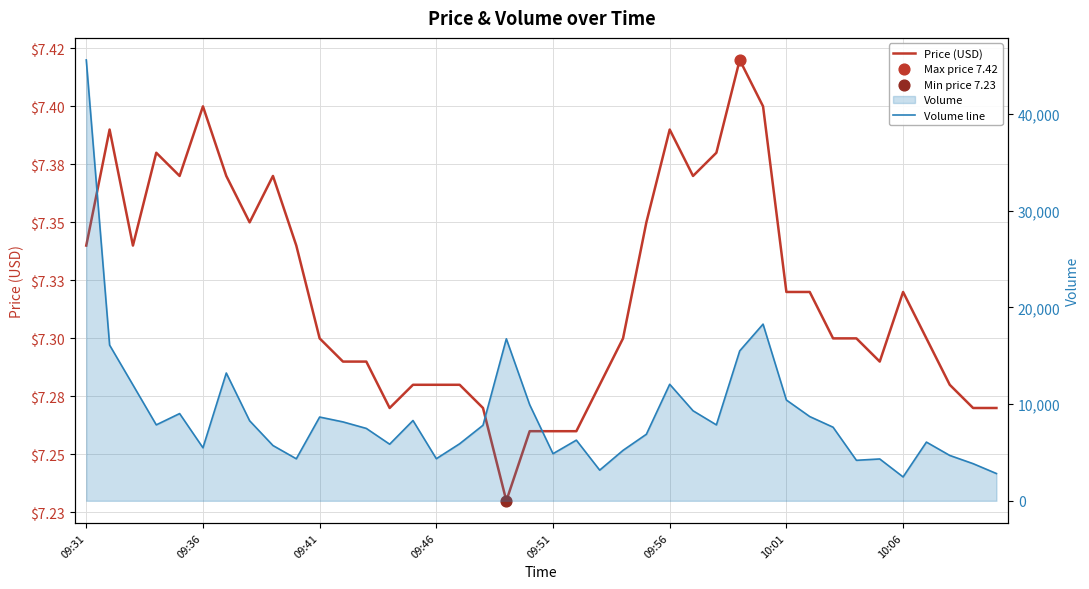

Which series has the largest total across all categories?

Volume line